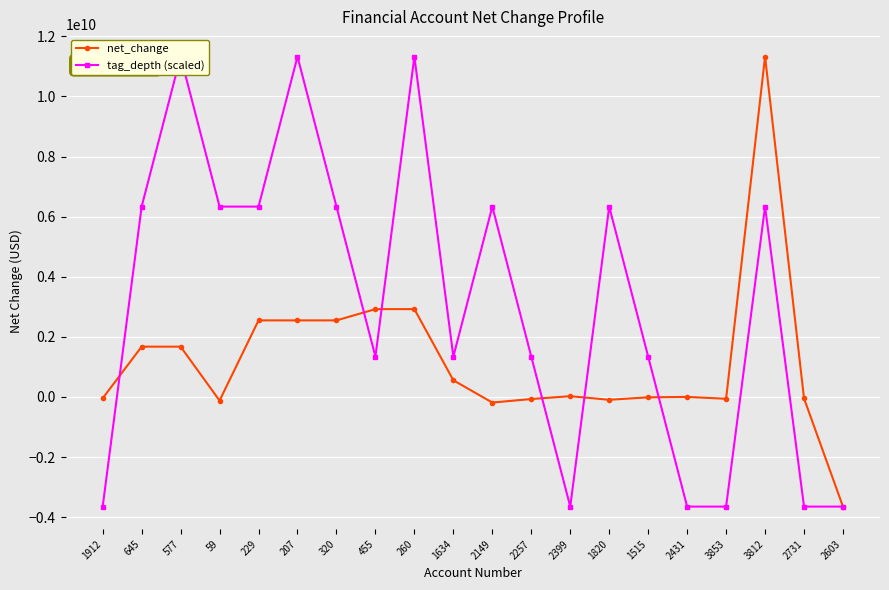

How many intersections are there between net_change and tag_depth (scaled)?

6